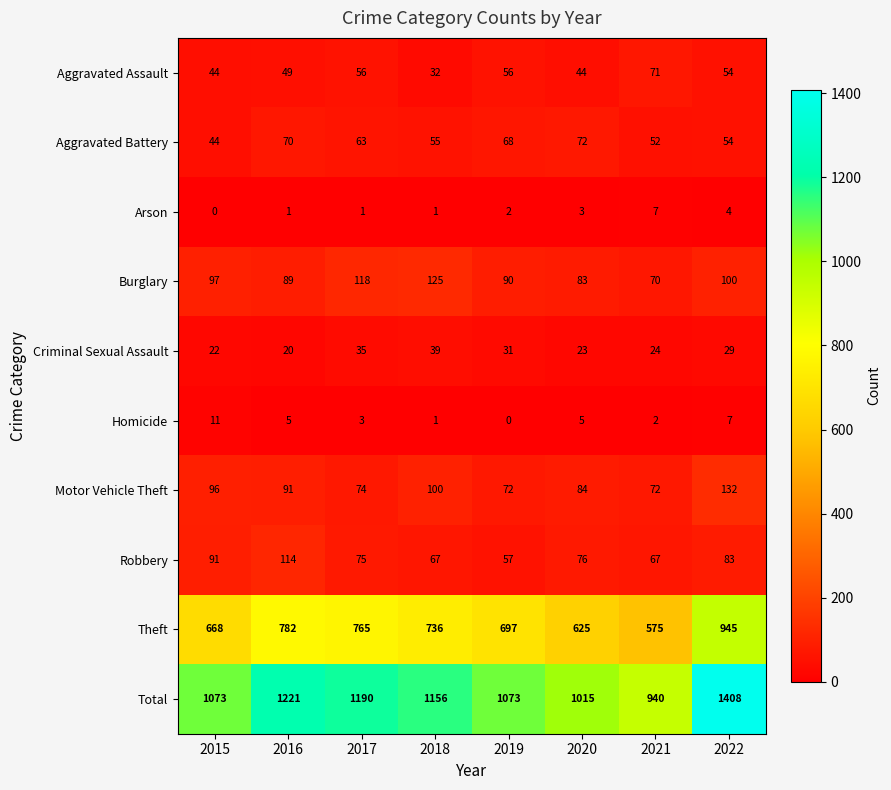

Which series has the largest total across all categories?

Total